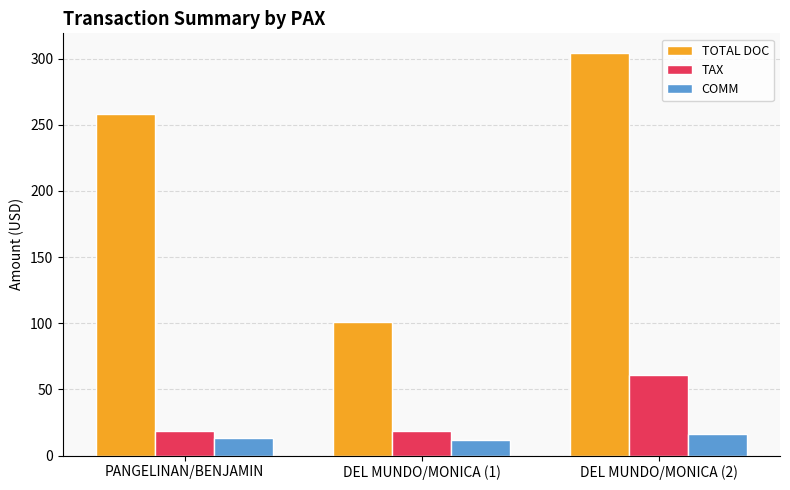

Which series has the largest range (max minus min)?

TOTAL DOC